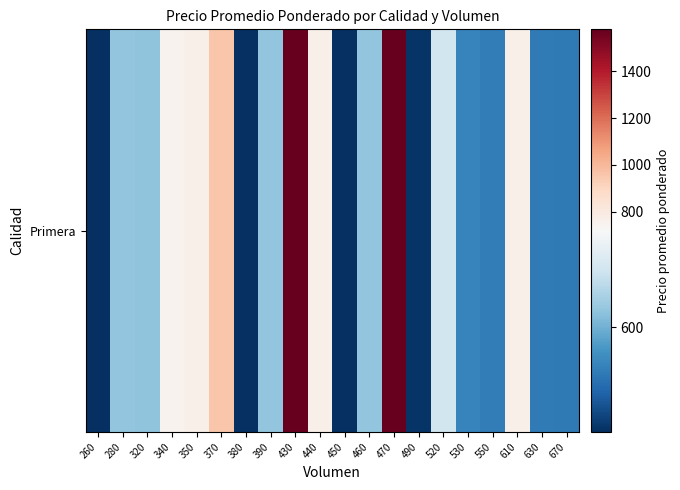

What is the change in value from 260 to 390?

+151